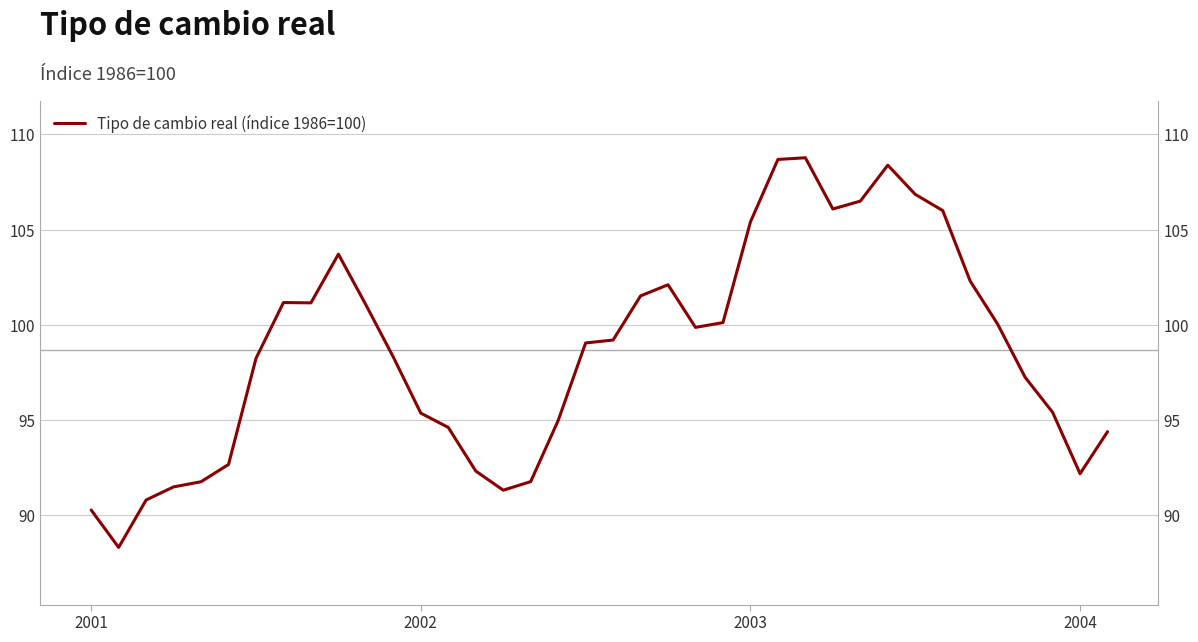

Approximately how many times larger is the value at 22 compared to 13?

1.1